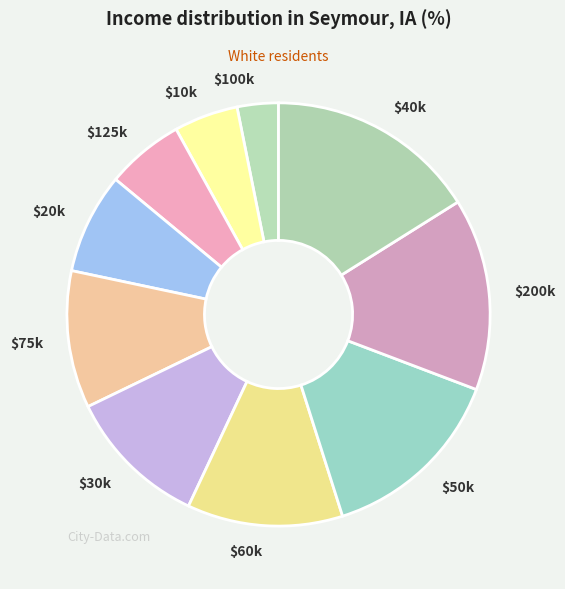

Does $20k account for over 50% of the chart?

No